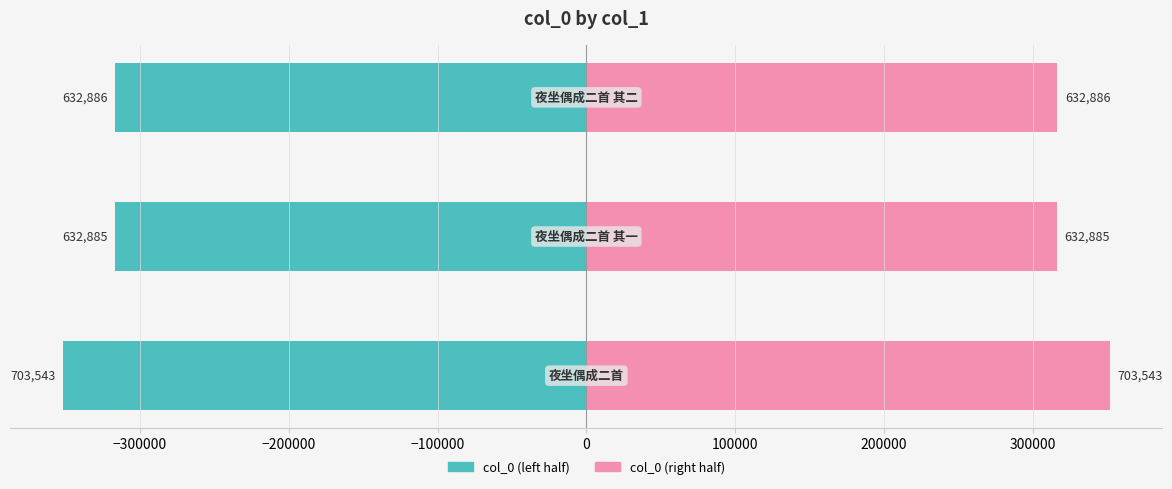

Reading left to right, list all the values displayed in this chart.

col_0 (left): −400000=-351771.5	−300000=-316442.5	−200000=-316443.0
col_0 (right): −400000=351771.5	−300000=316442.5	−200000=316443.0